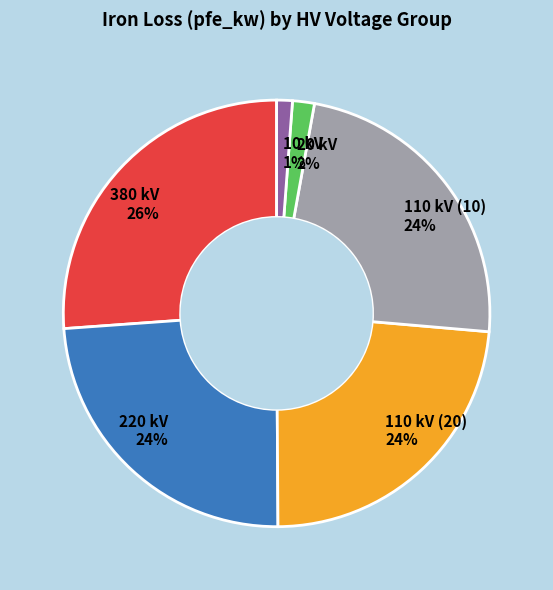

Combined, do 10 kV and 110 kV (20) account for over 50%?

No